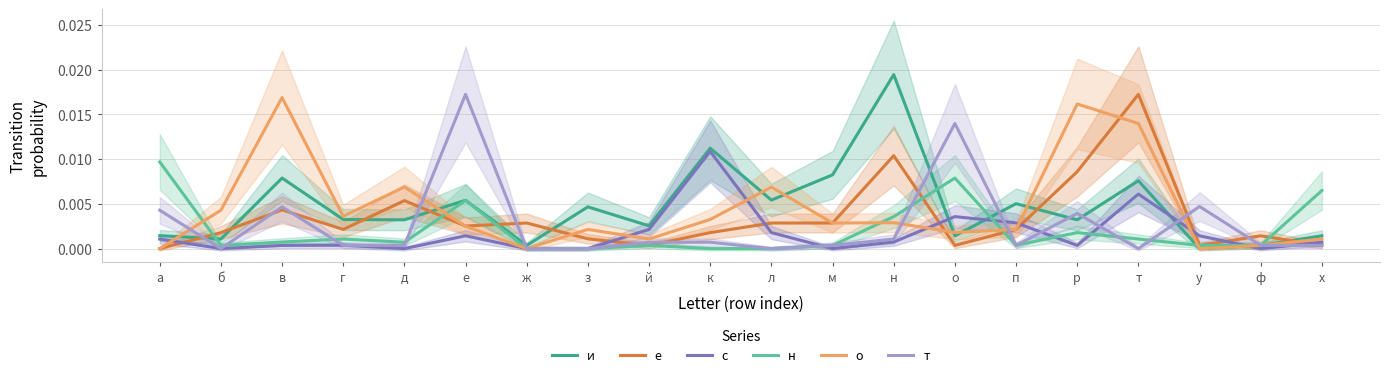

Which label corresponds to the largest value in the chart?

н